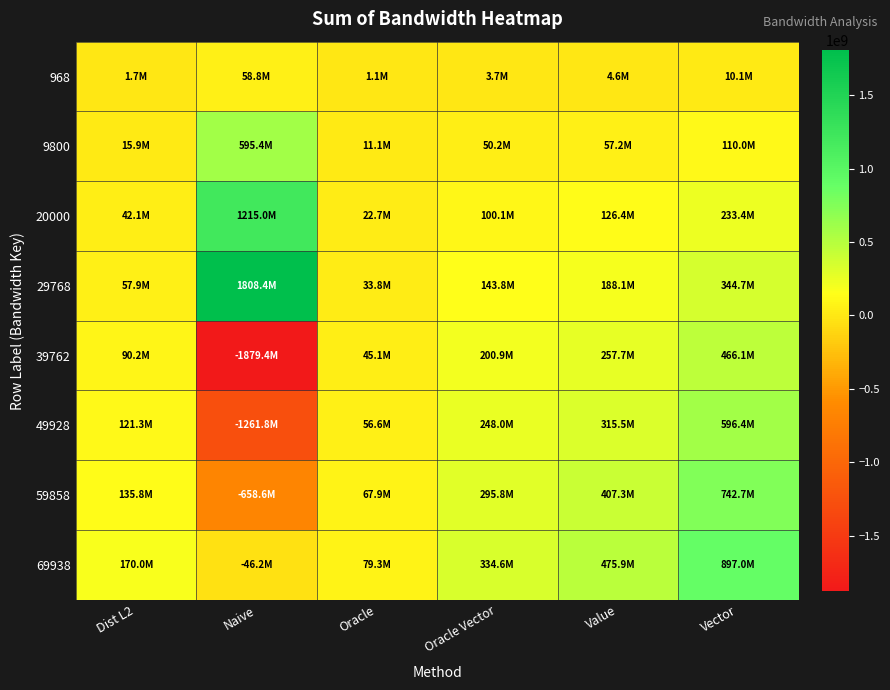

What is the smallest value displayed?

-1879425796